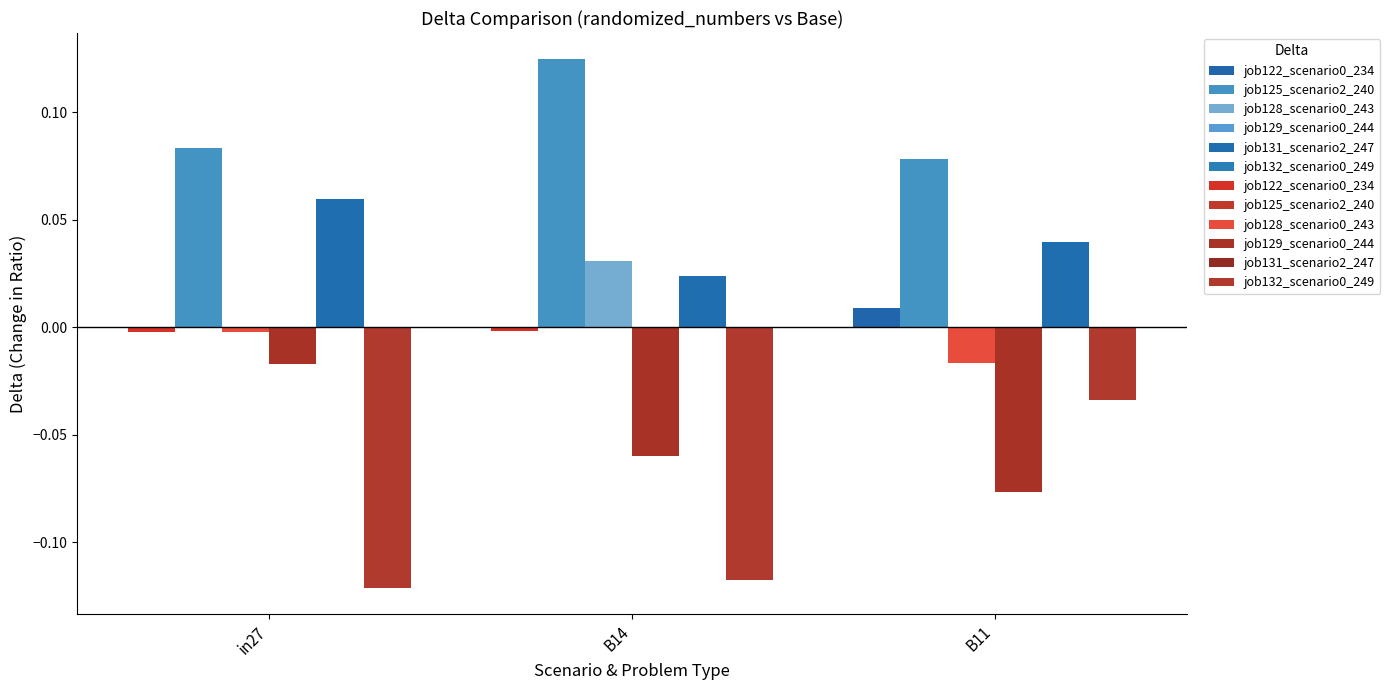

Are the bars grouped side by side (vs. stacked)?

Yes